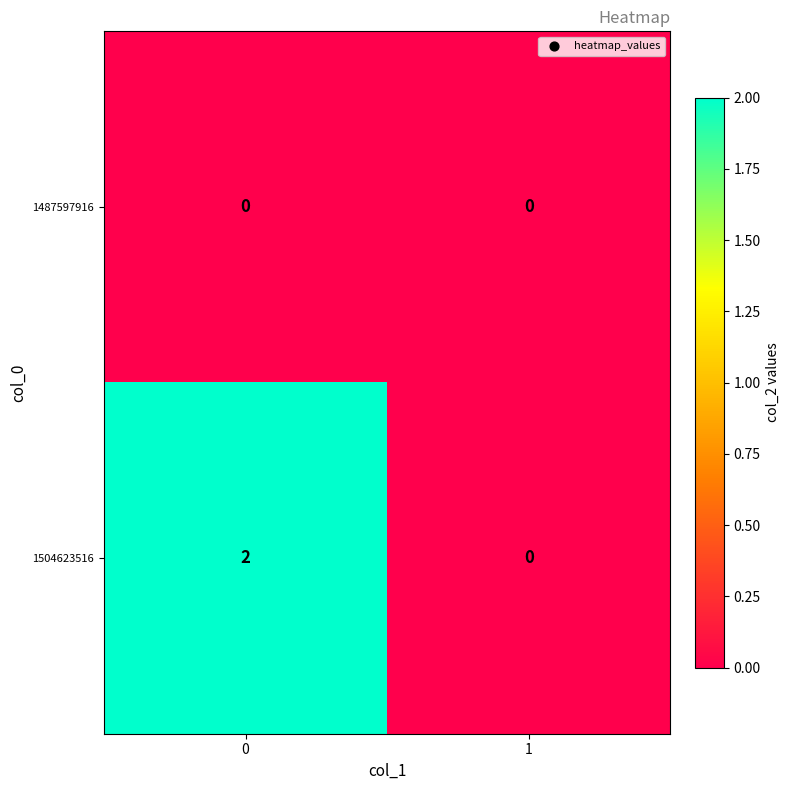

Is it true that 1504623516 equals 1 at 1?

False